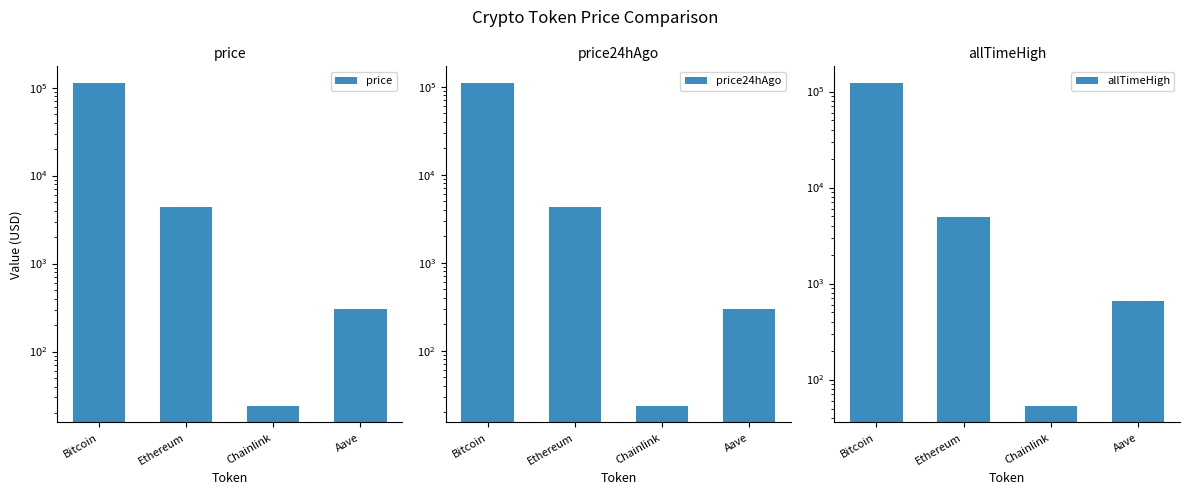

At which label is price closest to 57153?

Ethereum